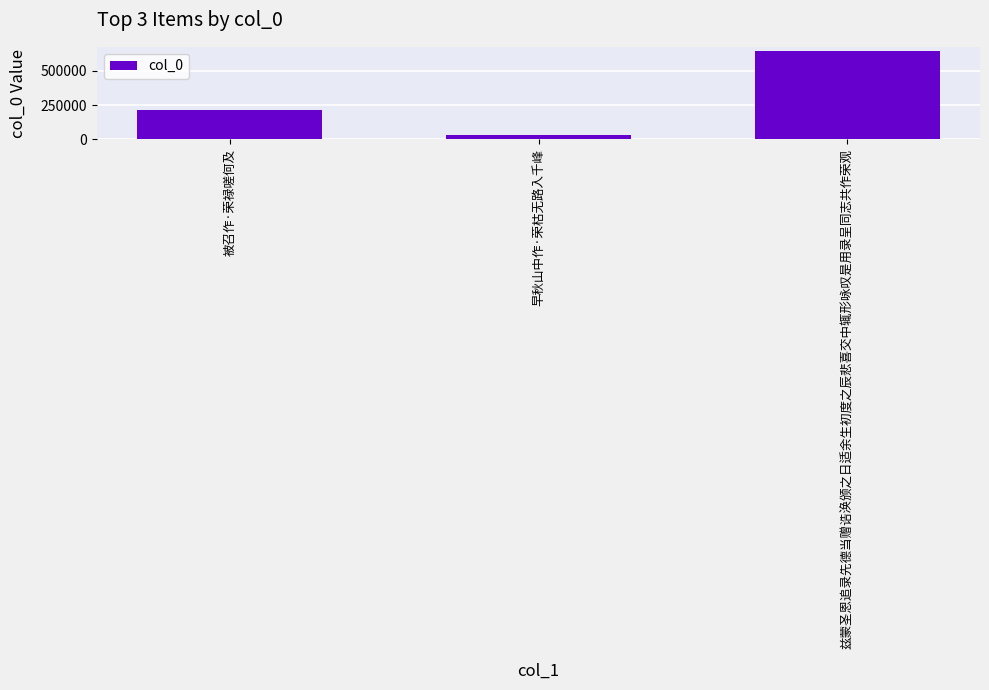

What is the label of the 3rd bar from the left?

兹蒙圣恩追录先德当赠诰涣颁之日适余生初度之辰悲喜交中辄形咏叹是用录呈同志共作荣观